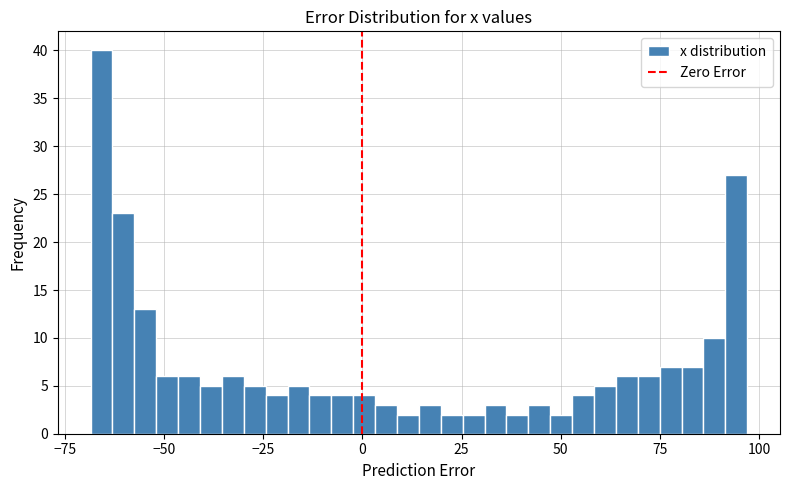

Read against the x-axis, roughly where is the centre of the tallest bar?

-65